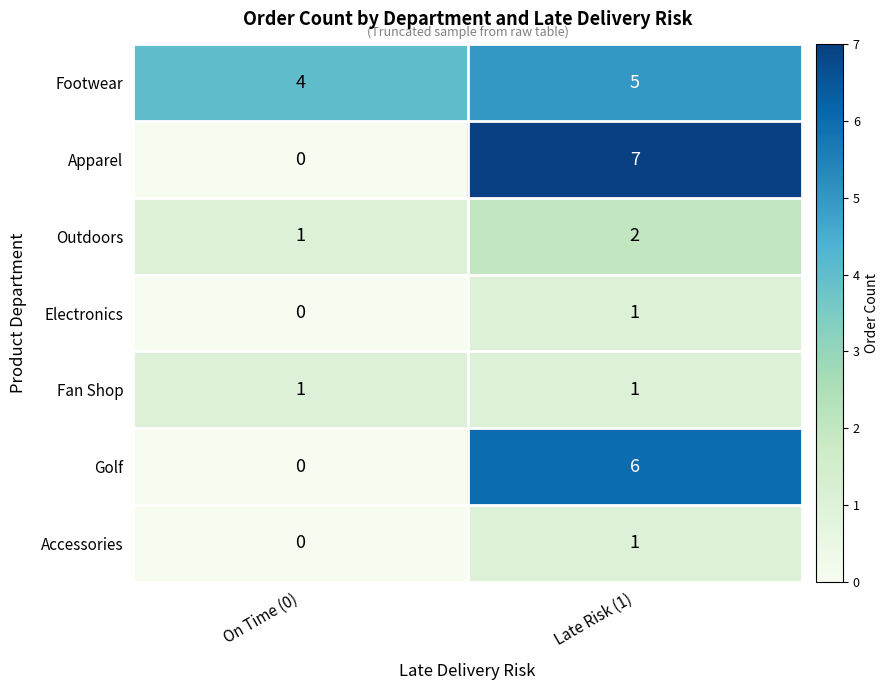

Which series has the widest spread of values?

Apparel